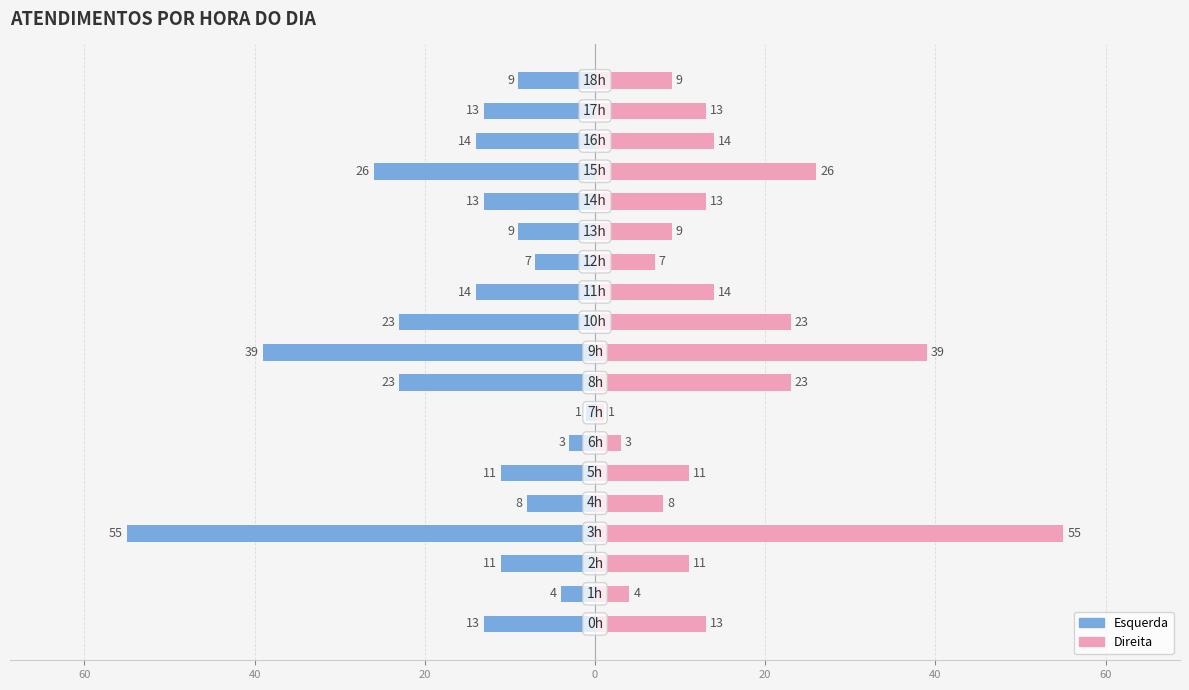

How many bars are there in total?

38